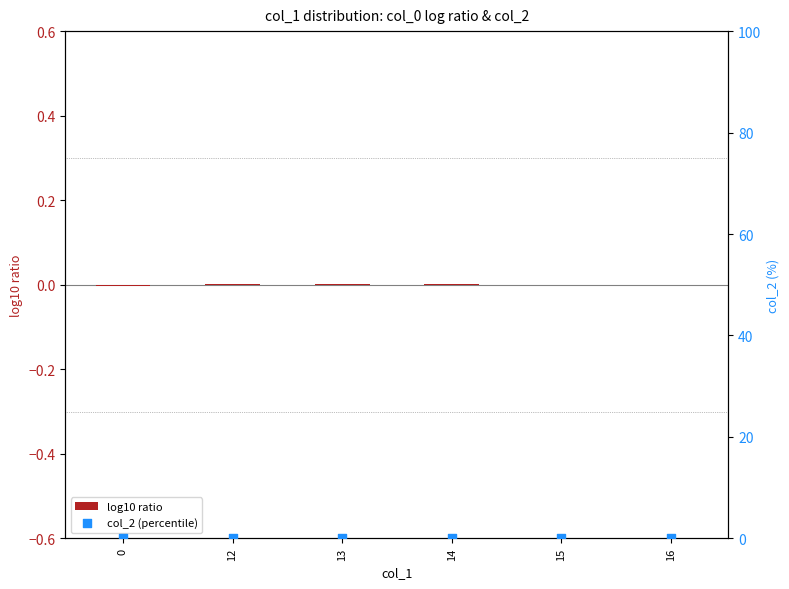

Is the value of log10 ratio at 0 greater than the value of col_2 (percentile) at 13?

No